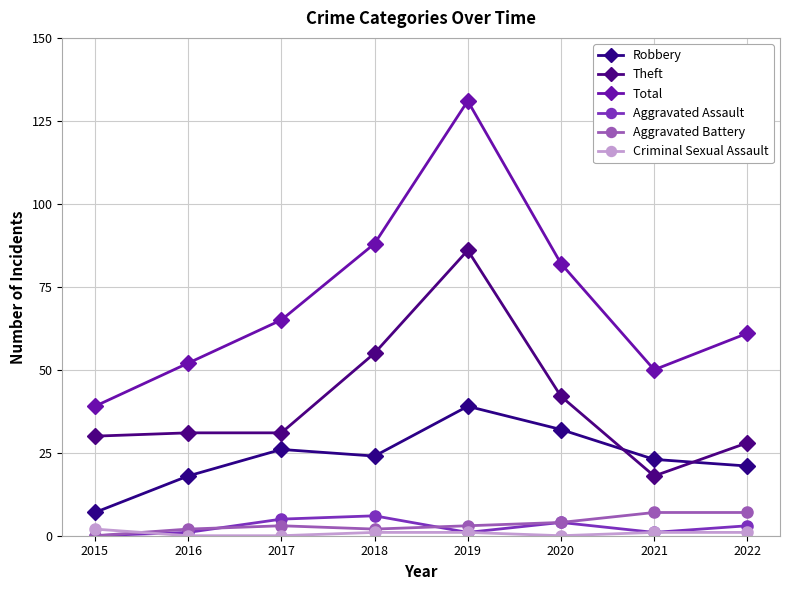

How many intersections are there between Theft and Robbery?

2